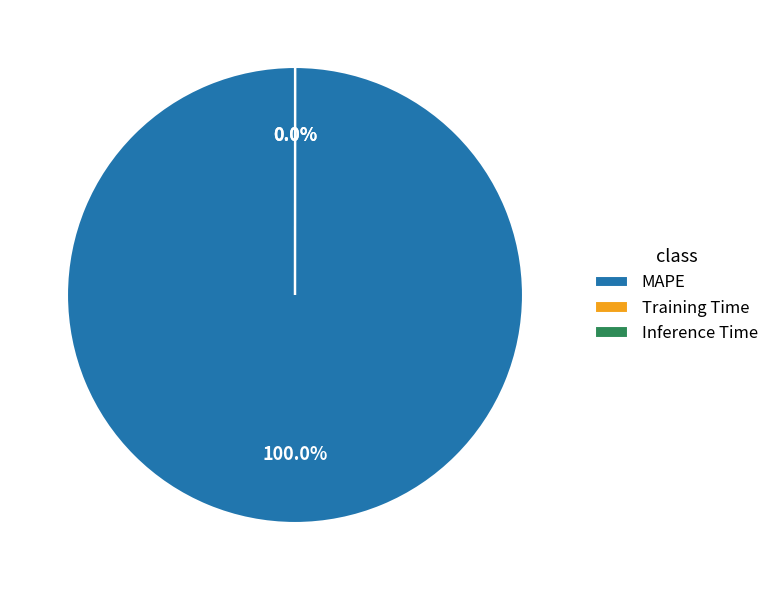

Which category has the smallest portion of the pie?

Inference Time